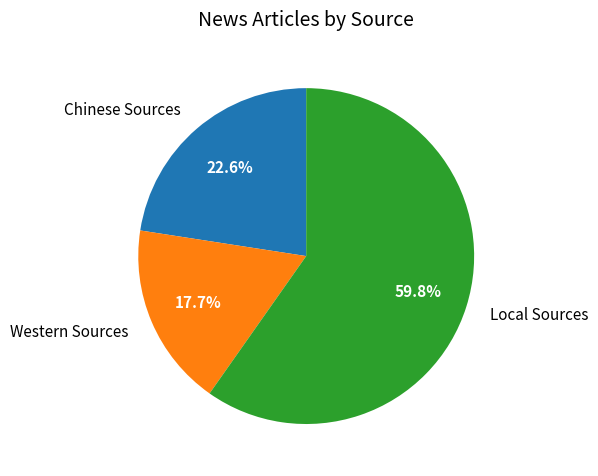

Which slice is the smallest?

Western Sources